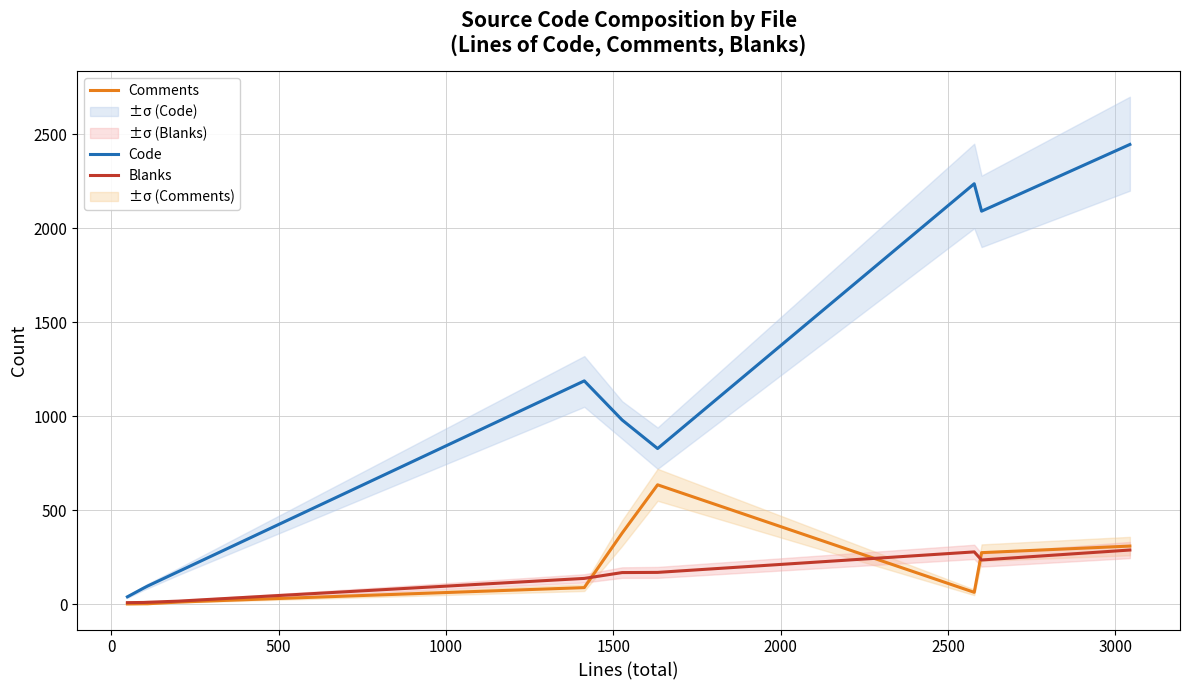

At which label is Blanks closest to 148?

1500